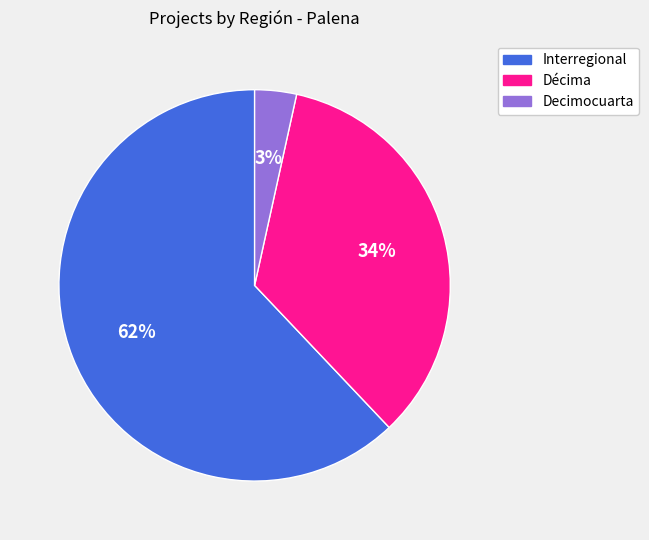

Which has a higher value, Interregional or Decimocuarta?

Interregional